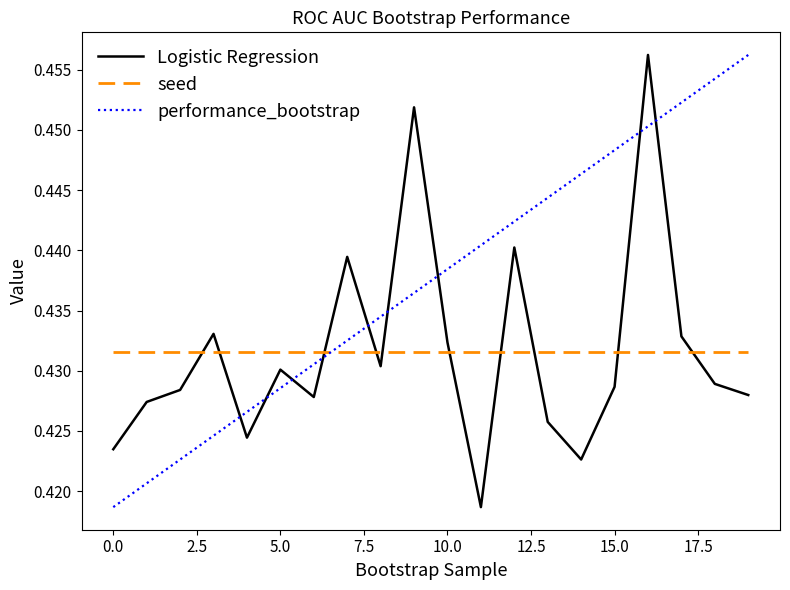

True or false: performance_bootstrap and Logistic Regression intersect in this chart.

True